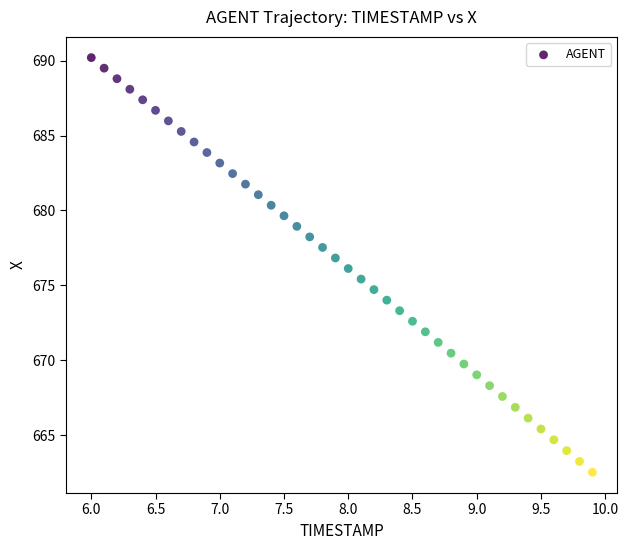

What is the range of Y values (max minus min)?

27.7